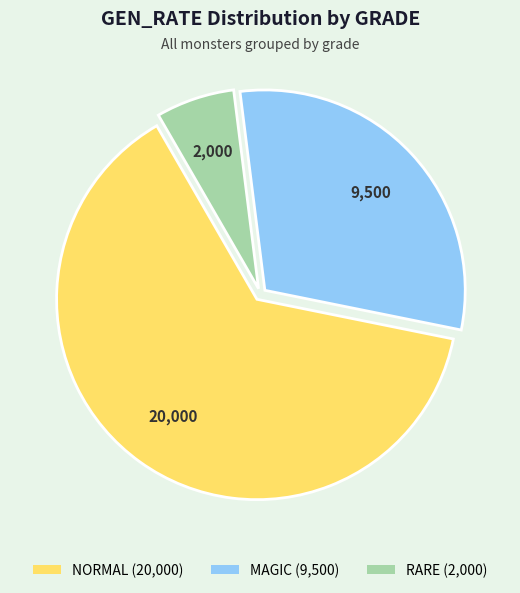

How many slices are in this pie chart?

3